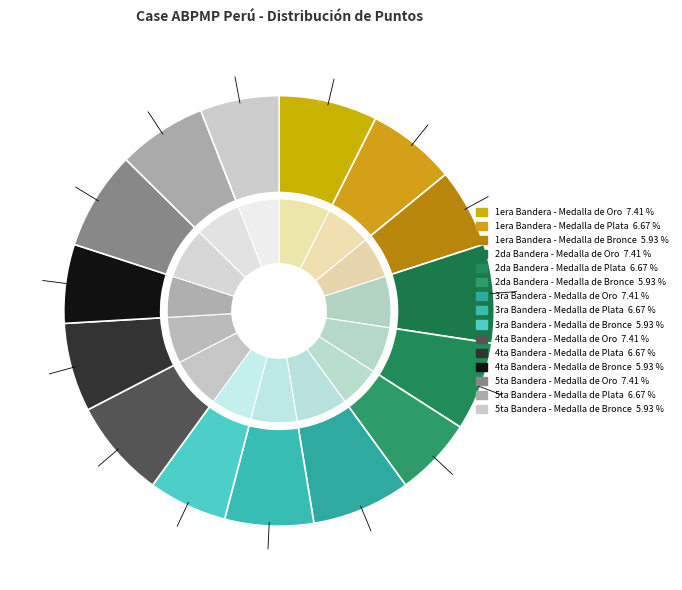

What percentage do 1era Bandera - Medalla de Plata and 3ra Bandera - Medalla de Oro together represent?

14.1%